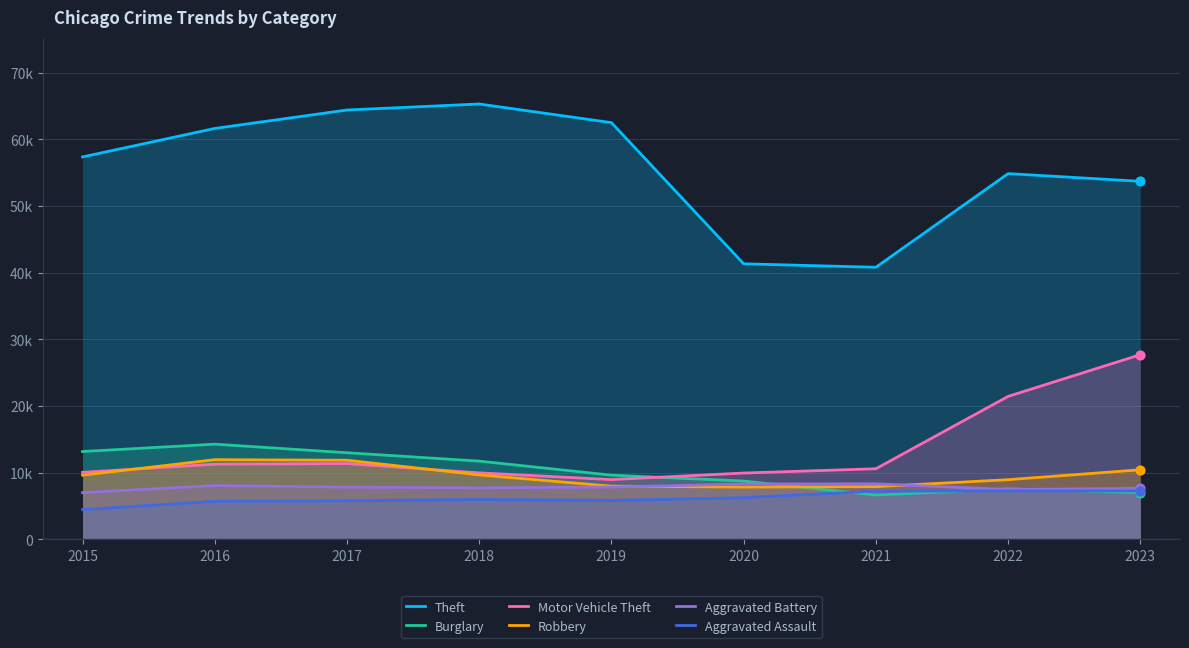

Which series has the widest spread of Y values?

Theft